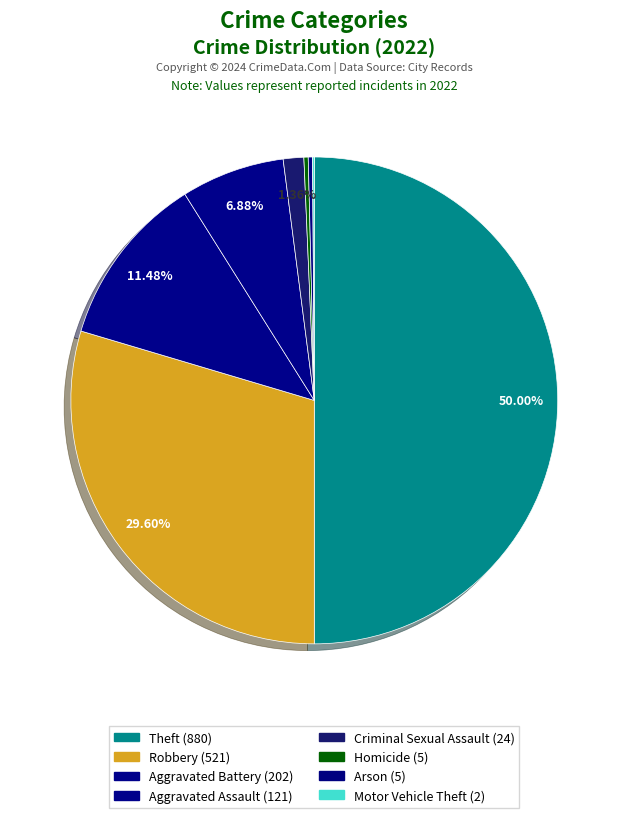

Which category has the smallest portion of the pie?

Motor Vehicle Theft